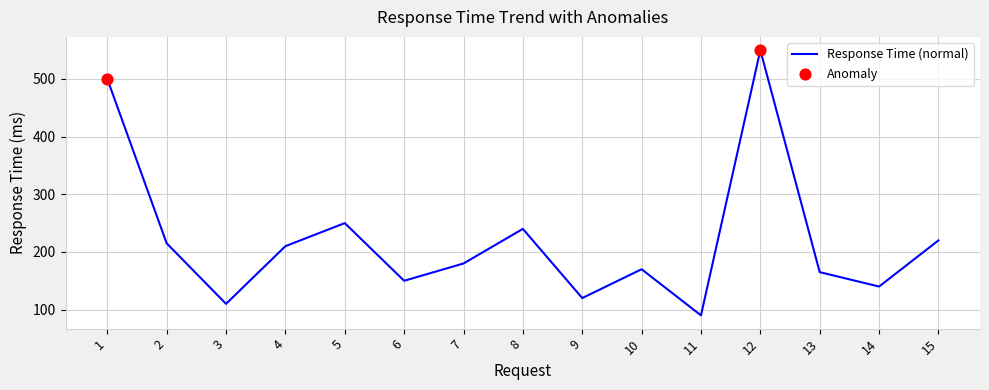

Between 2 and 12, which is larger?

12